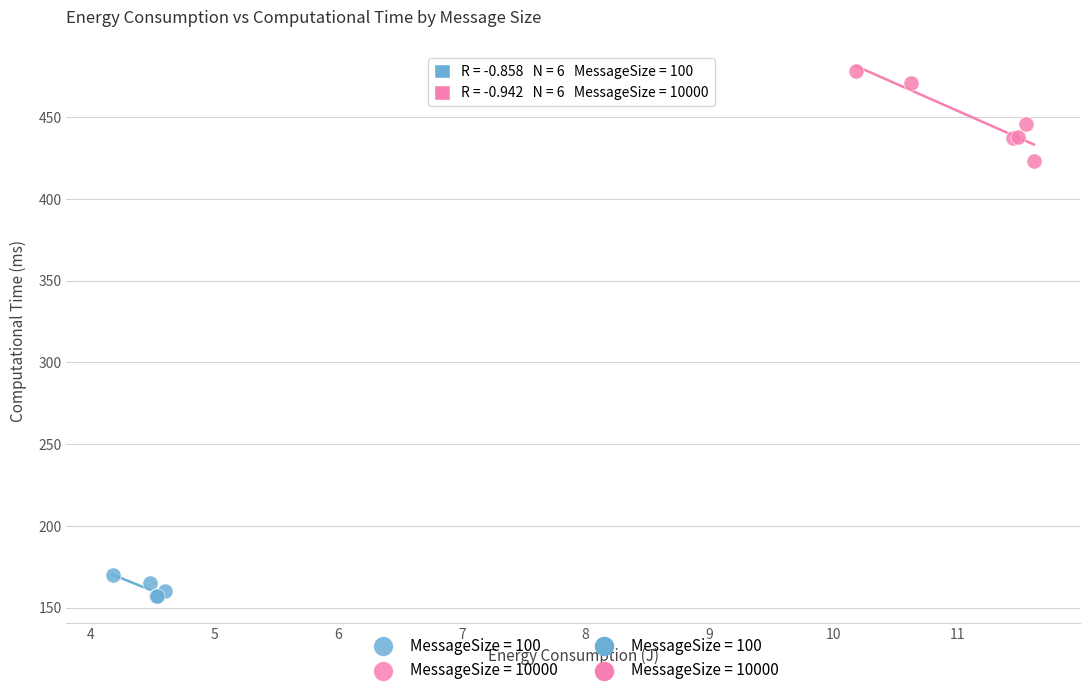

Which series reaches the minimum Y coordinate?

MessageSize = 100